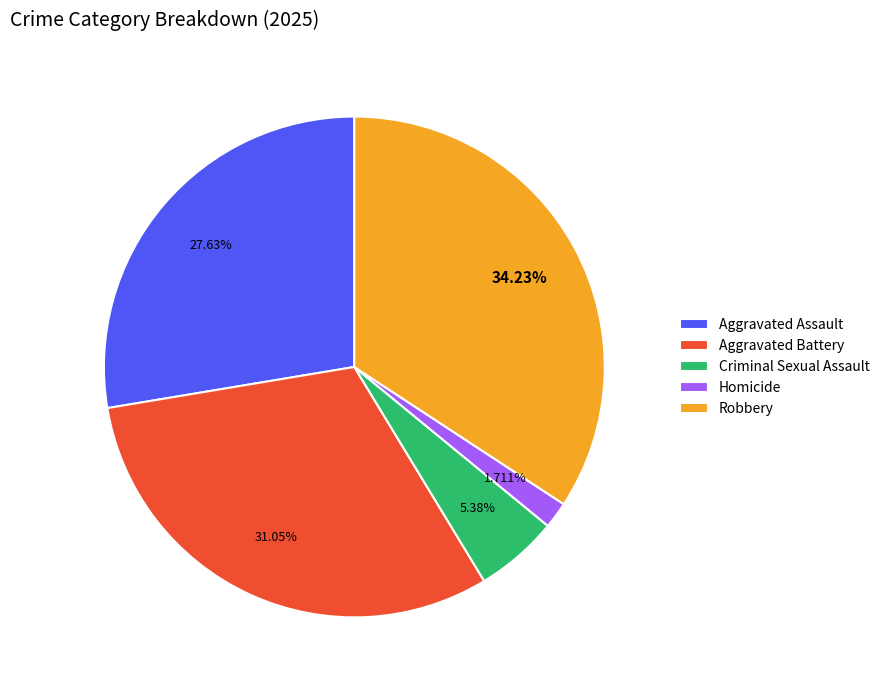

Is there a majority slice in this chart?

No